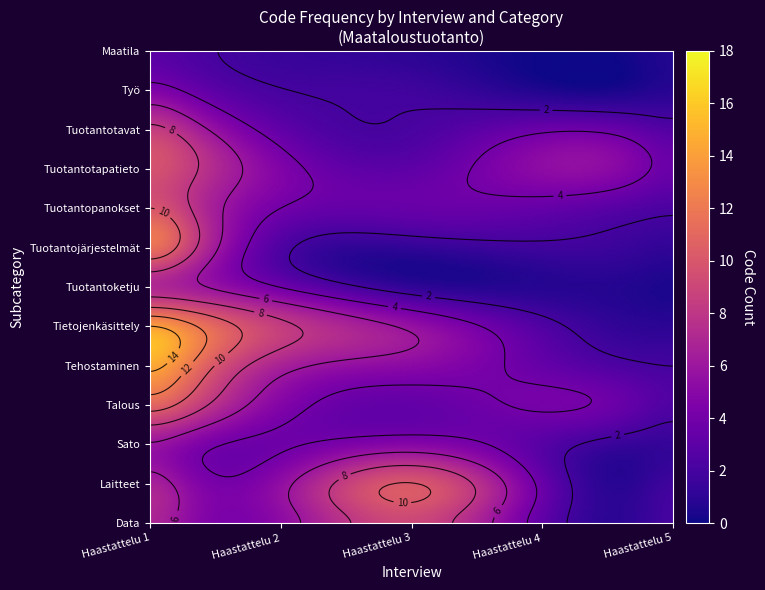

What is the sum of all Tuotantopanokset values?

23